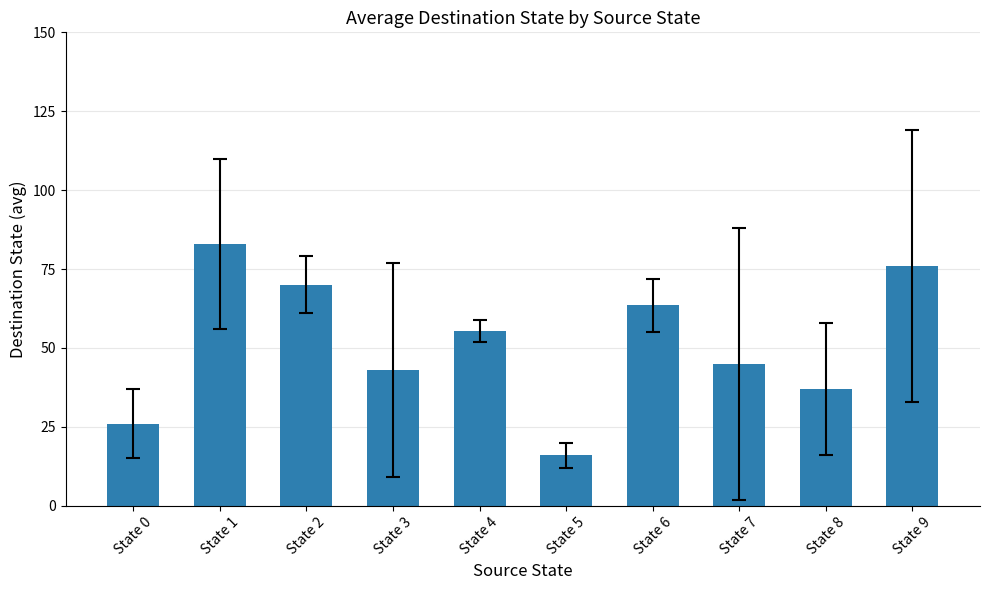

What is the sum of all values?

515.0